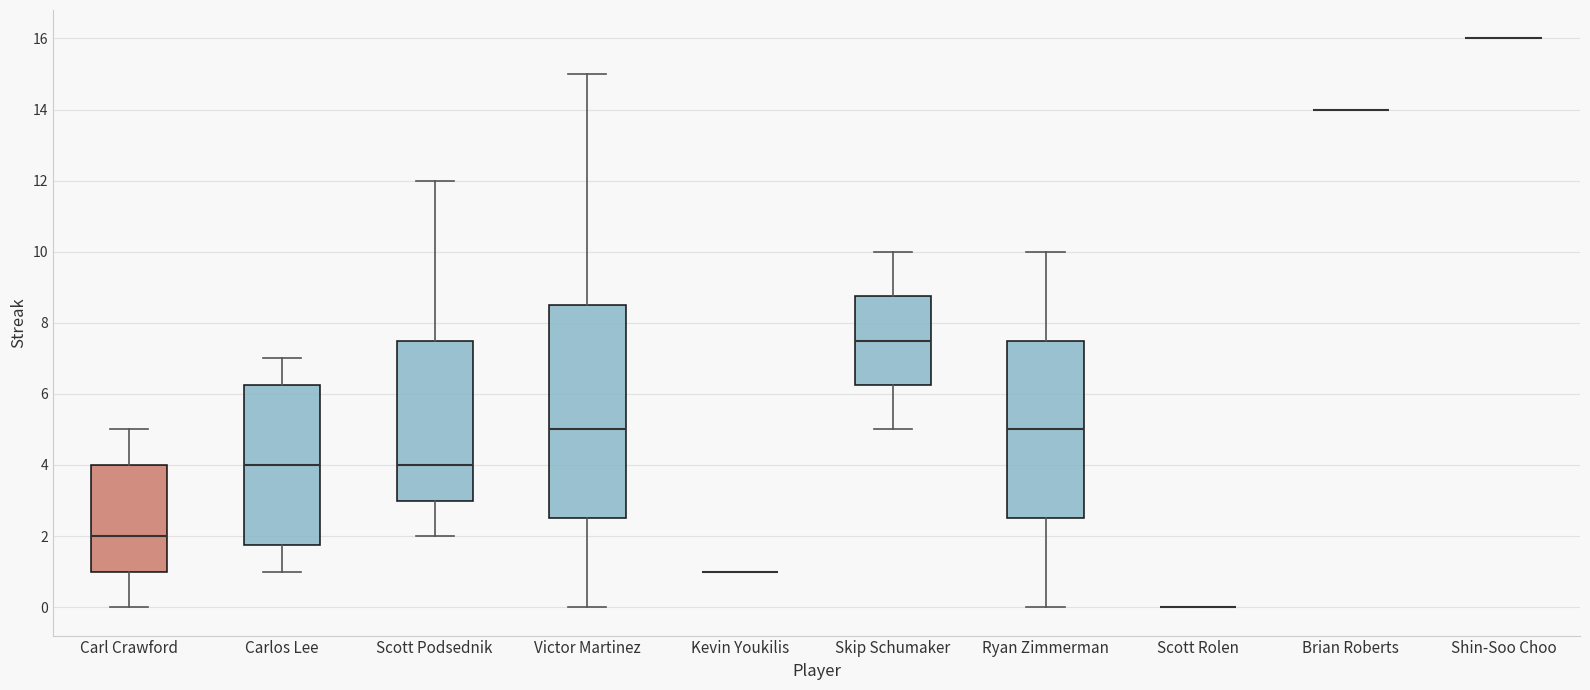

Where does the upper whisker of the box for Carlos Lee end on the y-axis? The values are not printed on the chart, so give them approximately, as read against the axis.

7.0